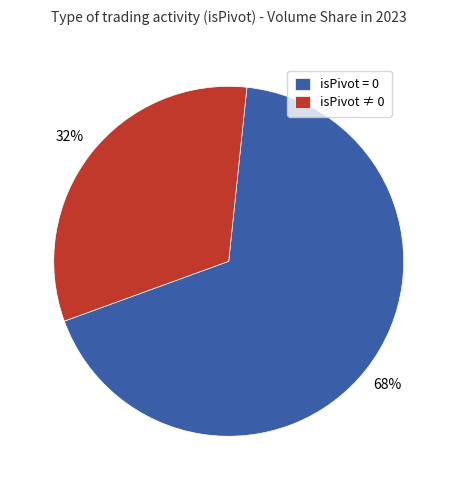

Rank the categories by value from highest to lowest.

isPivot = 0, isPivot ≠ 0